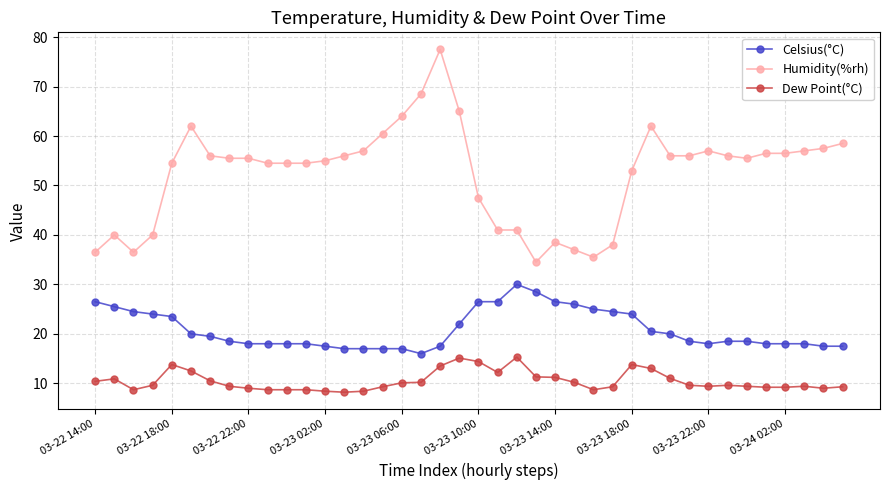

True or false: Humidity(%rh) has more than 1 interior local peaks.

True